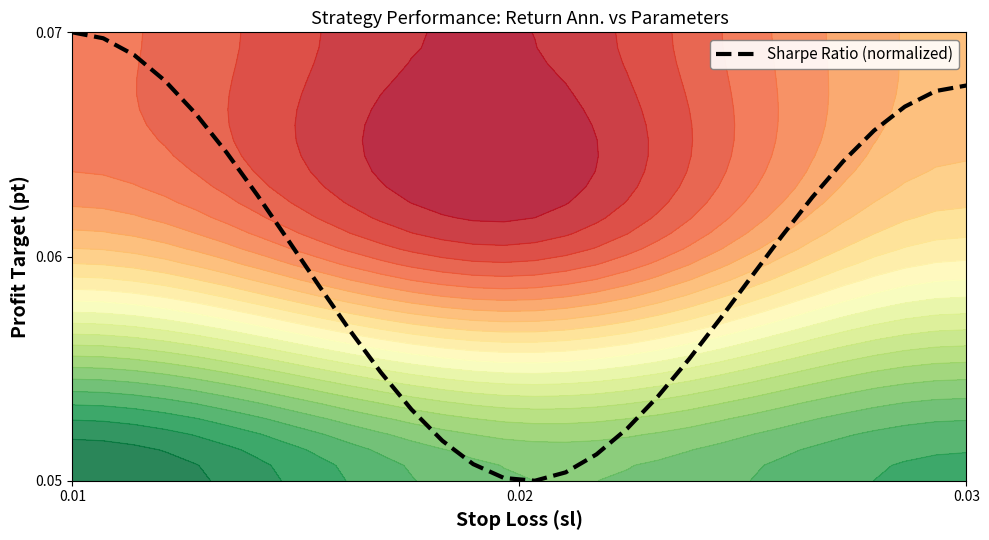

Count the values in the range 0 to 1.

30